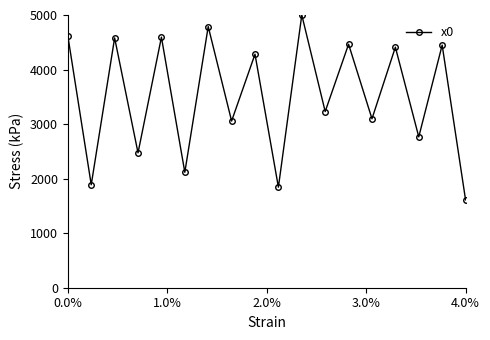

What is the difference between the maximum and second lowest values?

3156.7